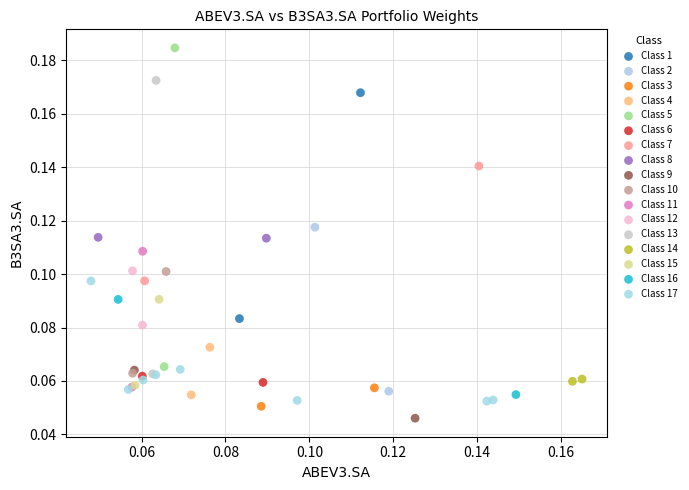

Which series has the widest spread of Y values?

Class 5